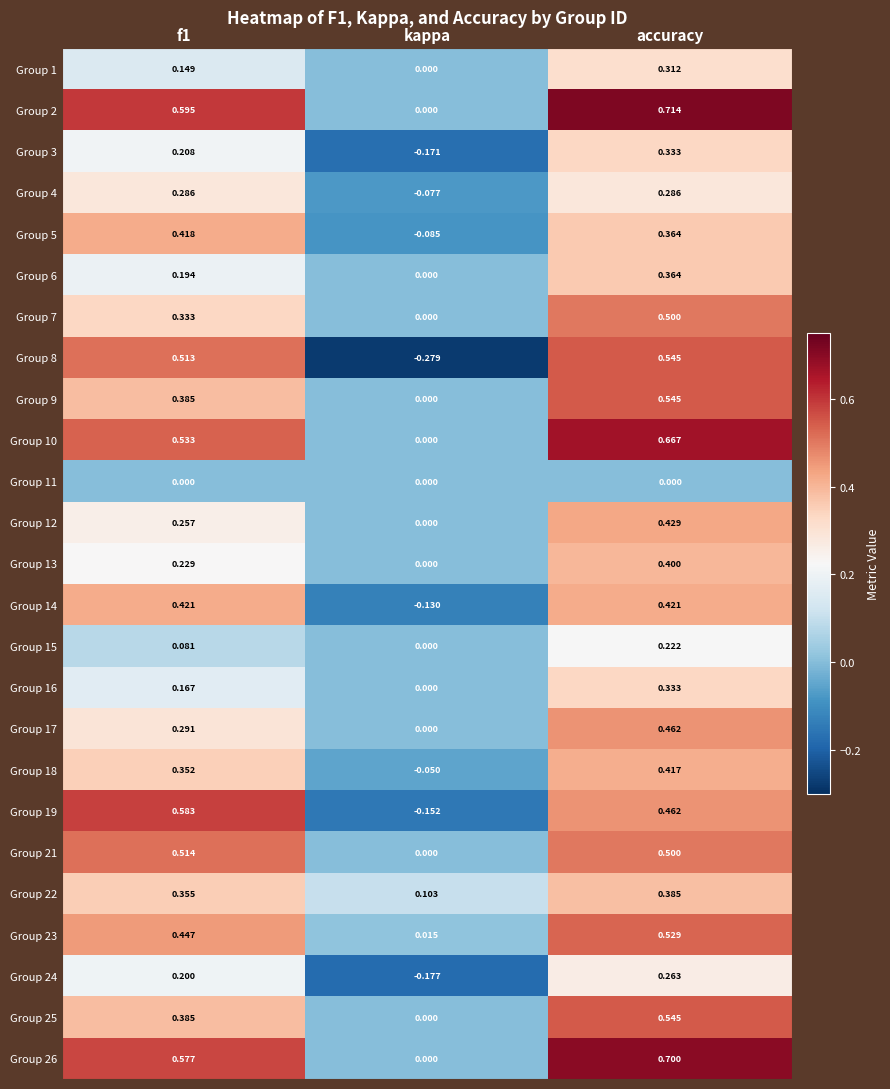

Which category has the highest value in the Group 3 series?

accuracy